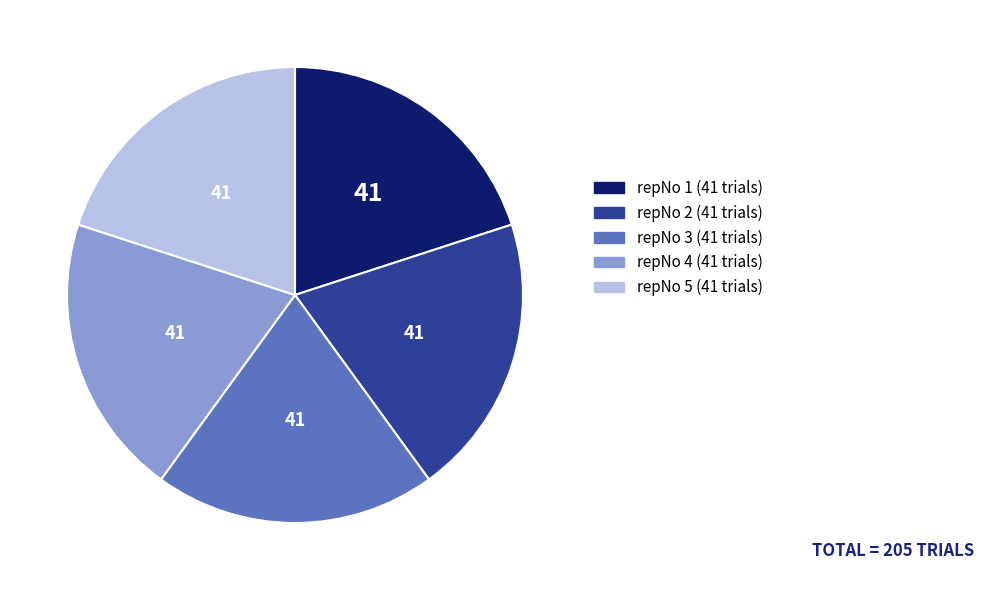

Is there any slice that represents more than half of the pie?

No